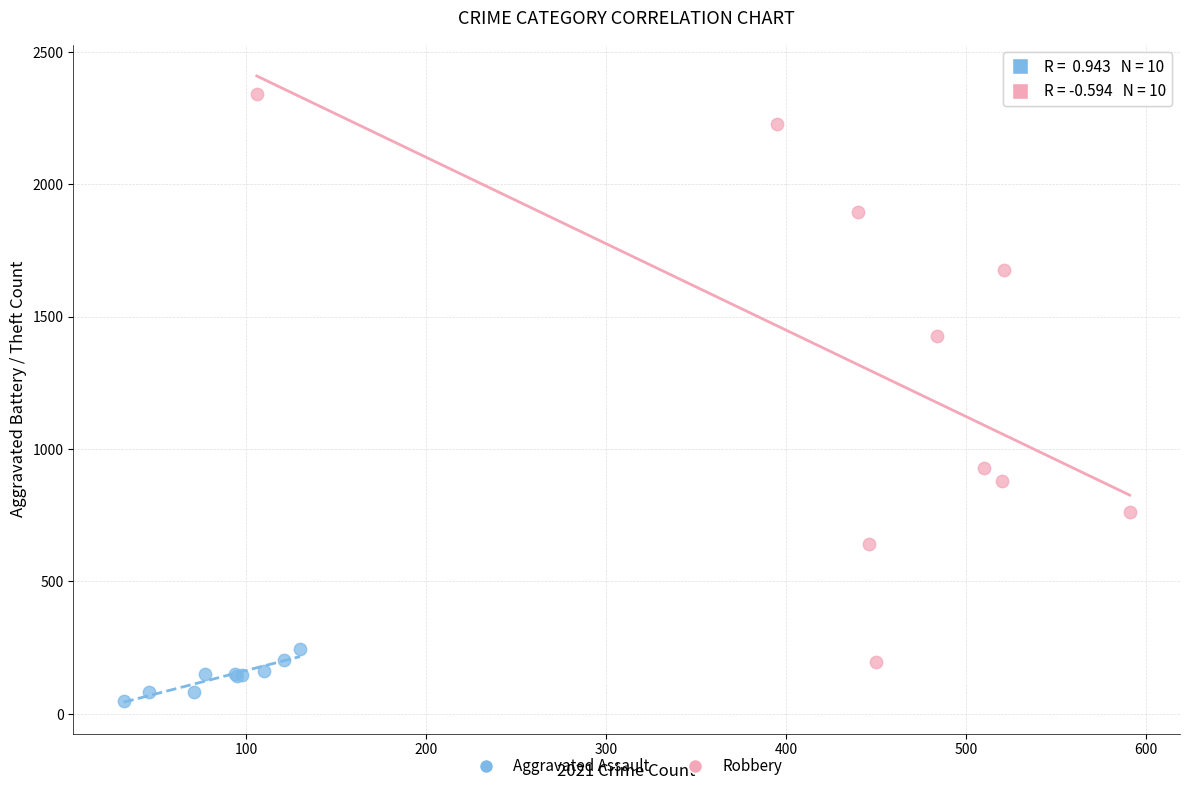

Which series contains the lowest Y value?

Aggravated Assault